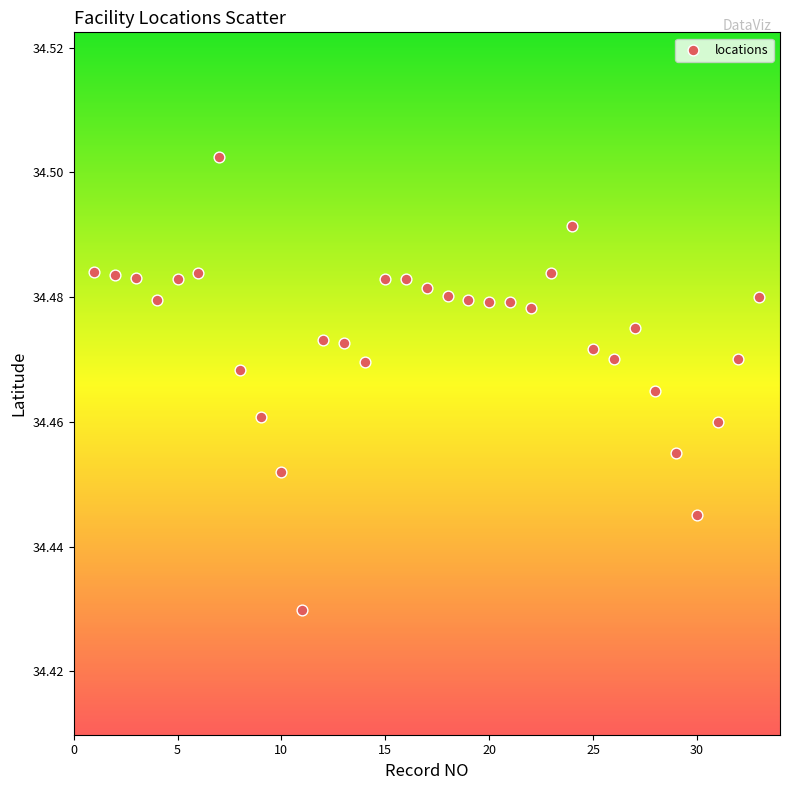

What is the range of X values (max minus min)?

32.0